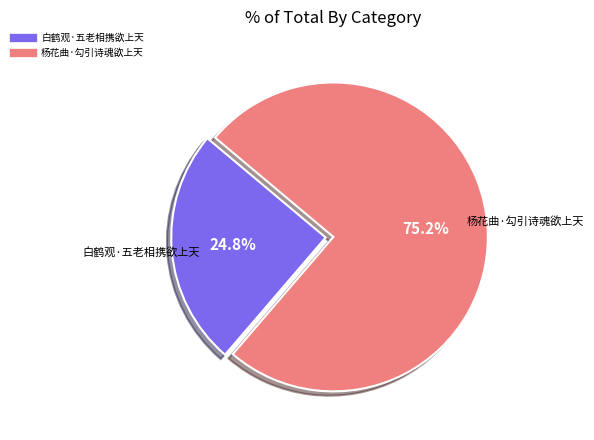

To the nearest percent, what is the difference between the 杨花曲·勾引诗魂欲上天 and 白鹤观·五老相携欲上天 slice percentages?

50%